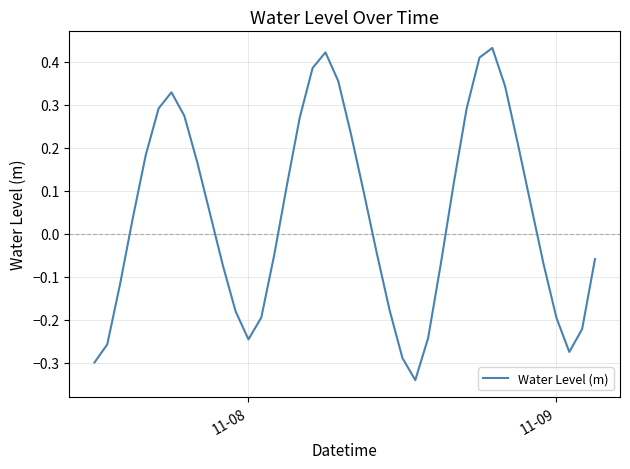

Does the chart have visible grid lines?

Yes